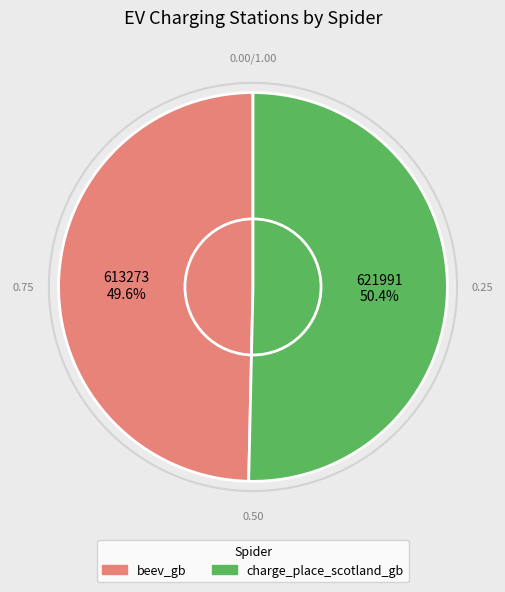

To the nearest percent, what is the average slice percentage?

50%